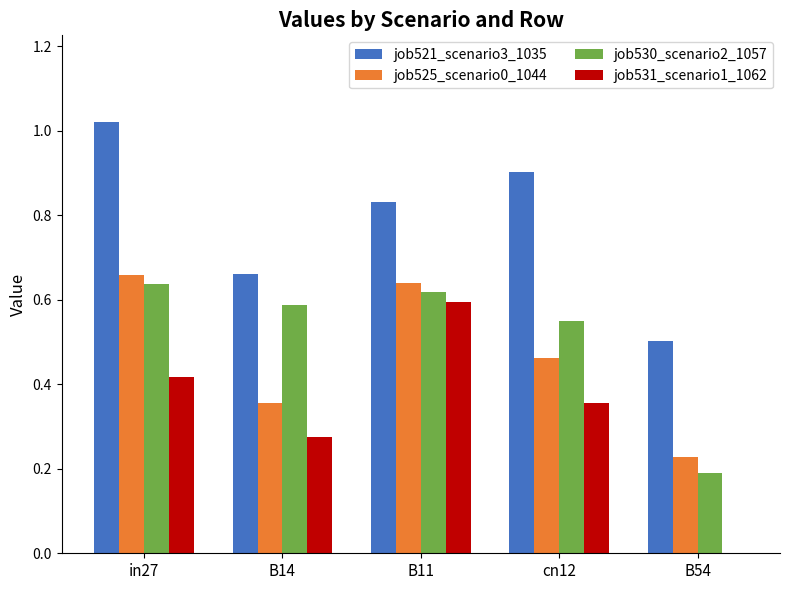

Count the number of categories in the chart.

5